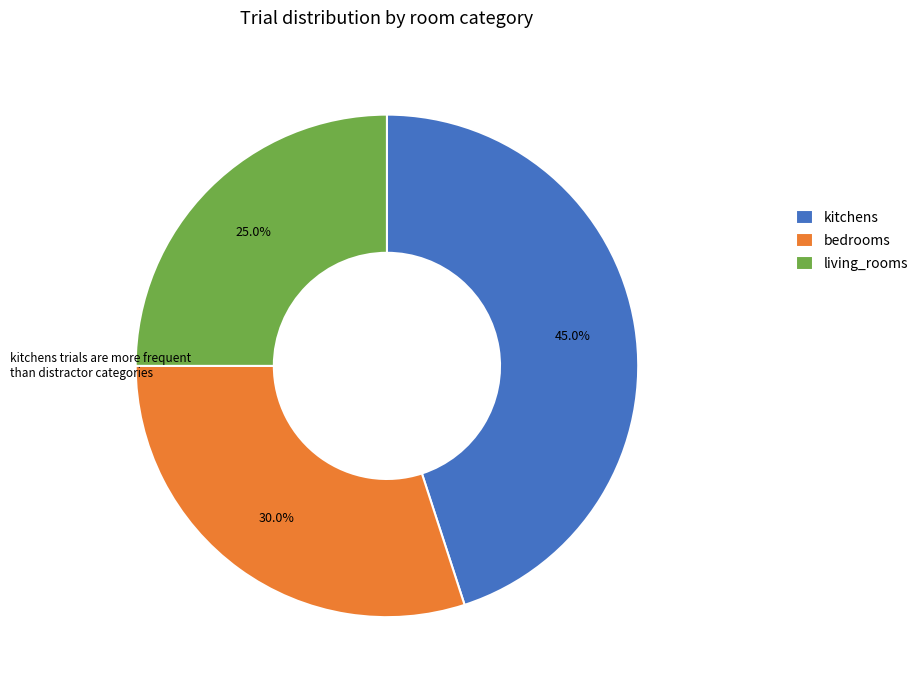

Which slice is the smallest?

living_rooms